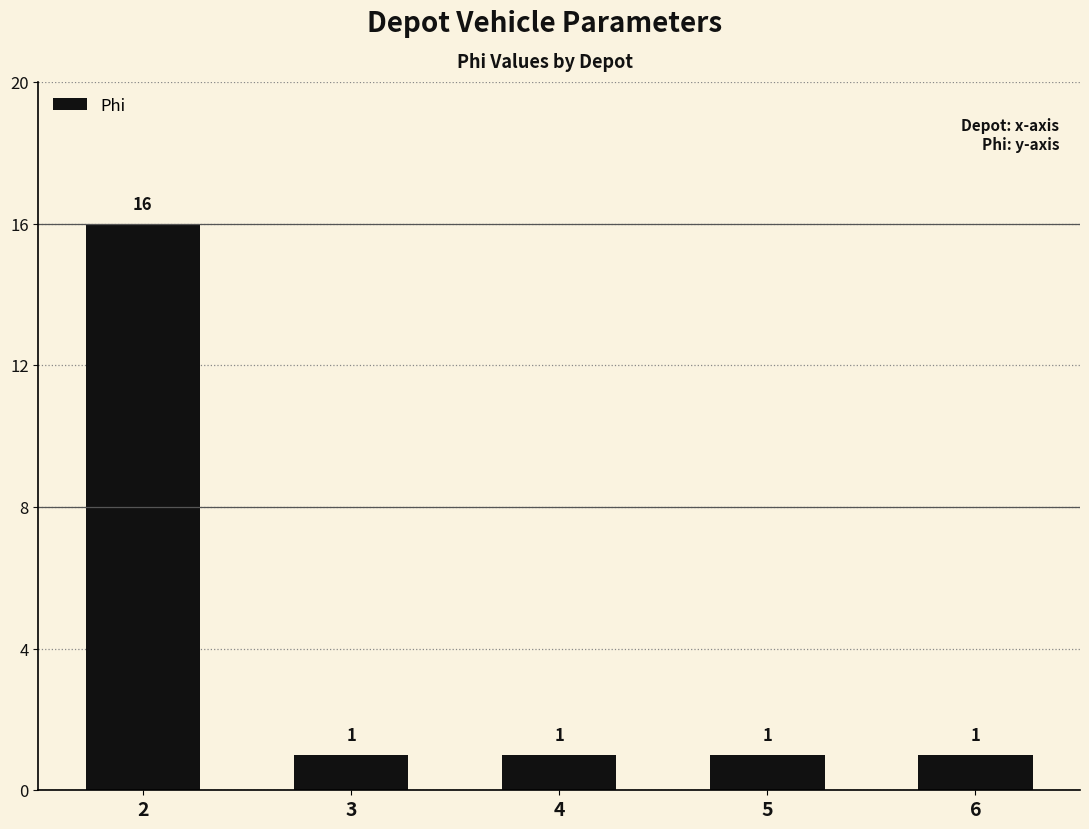

What is the difference between the maximum and minimum values?

15